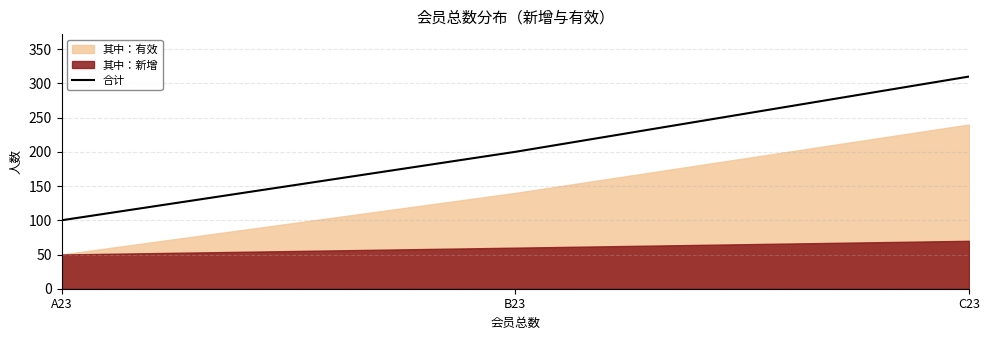

What is the label of the 2nd point from the left?

B23